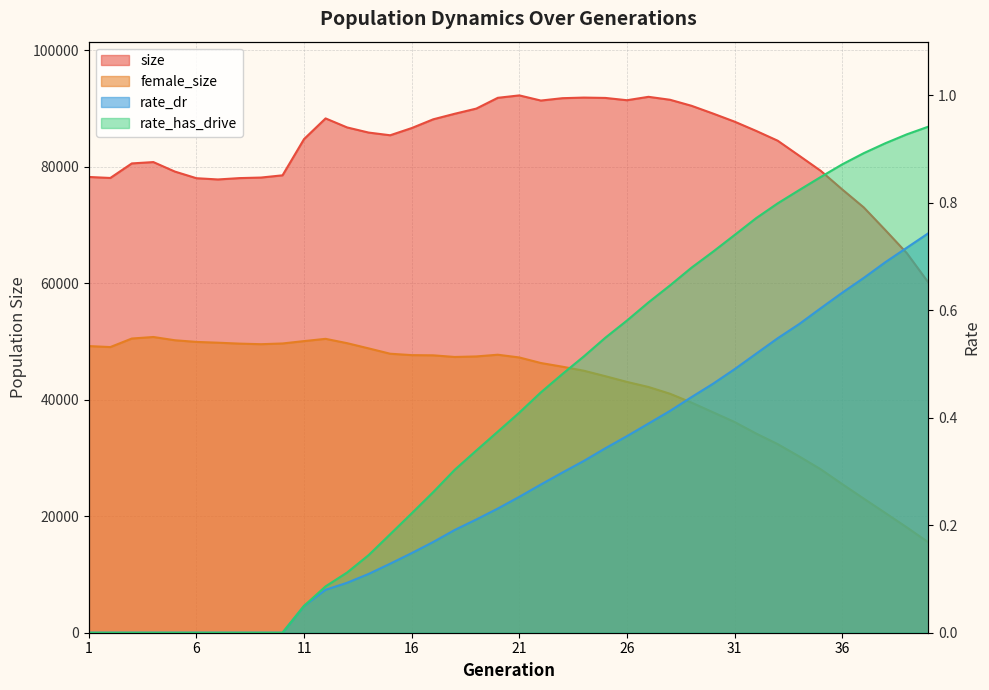

The value of female_size at 22 is 78406.0. True or false?

False